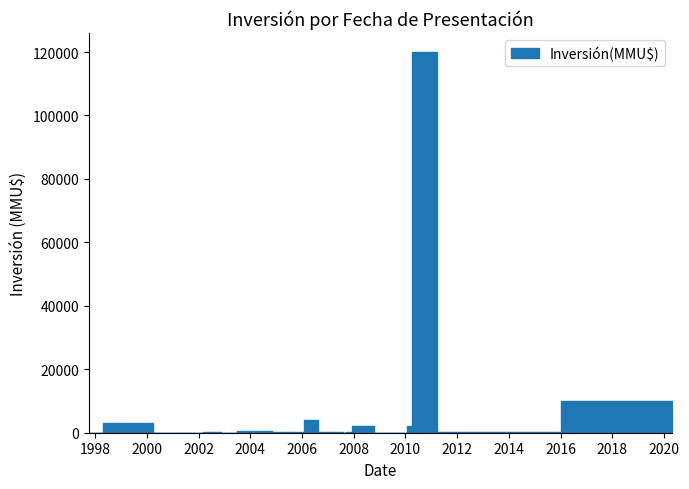

How many distinct data groups are displayed?

1